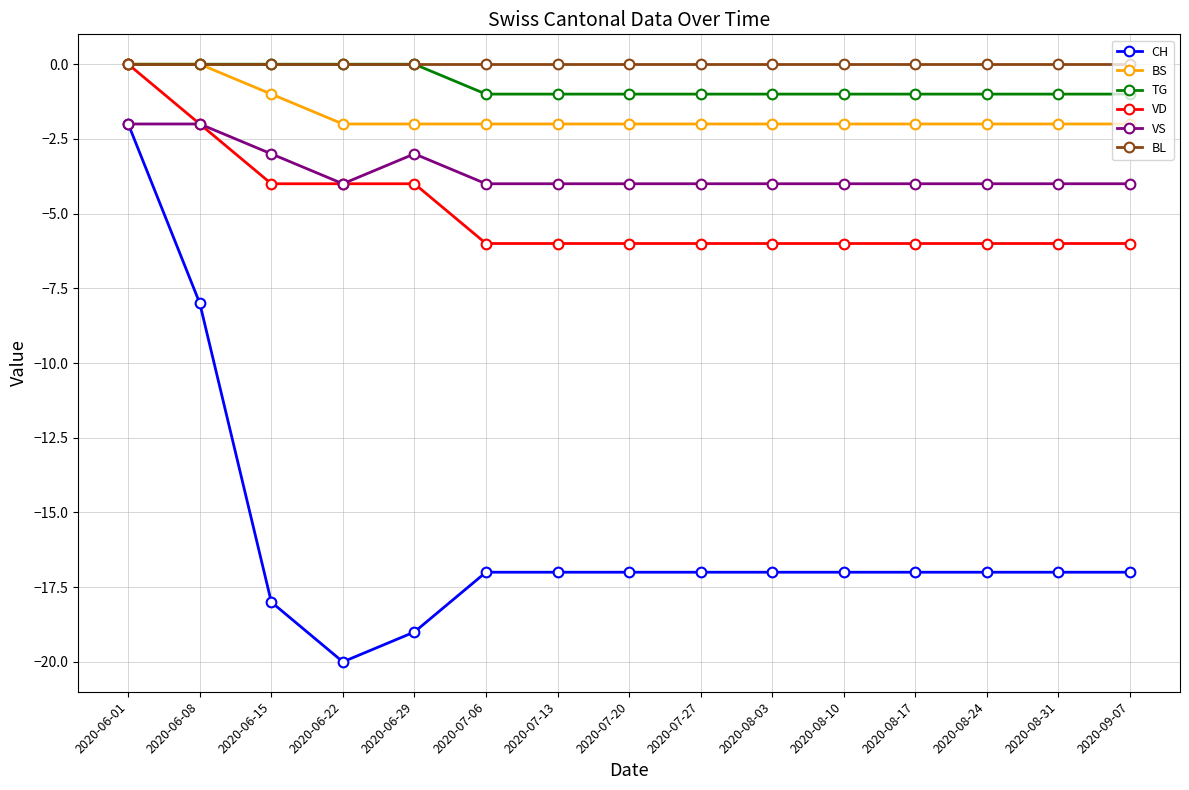

Is it true that BS equals -2 at 2020-08-10?

True